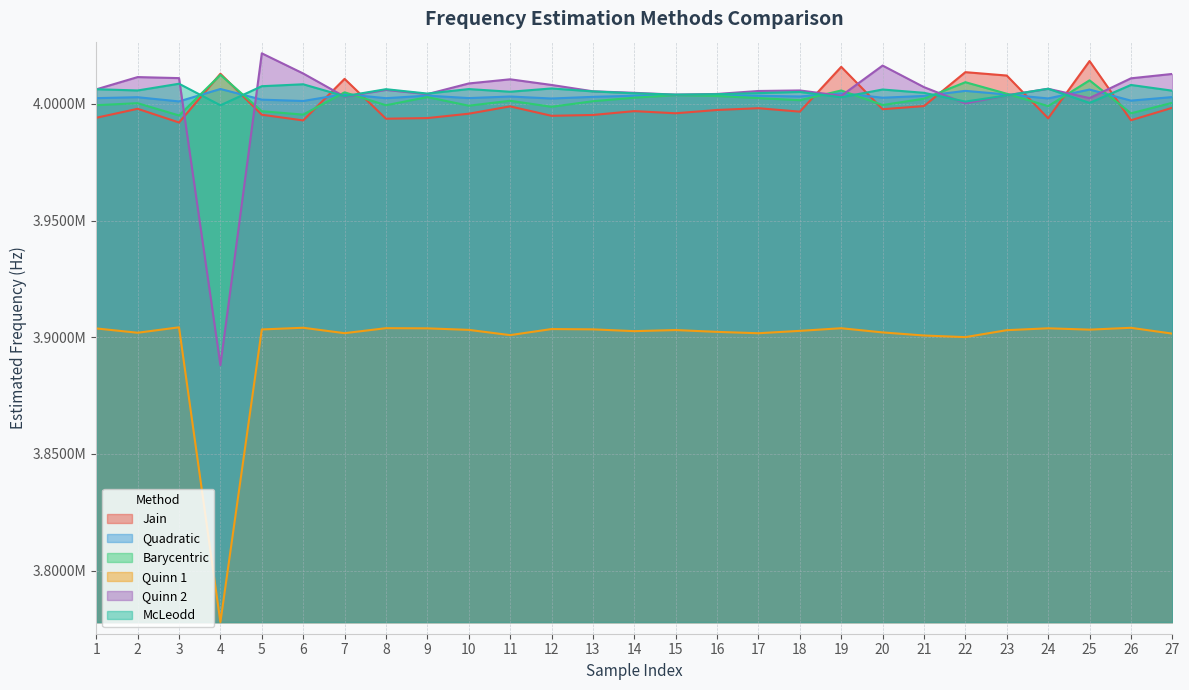

What is the maximum value shown in the chart?

4021689.2